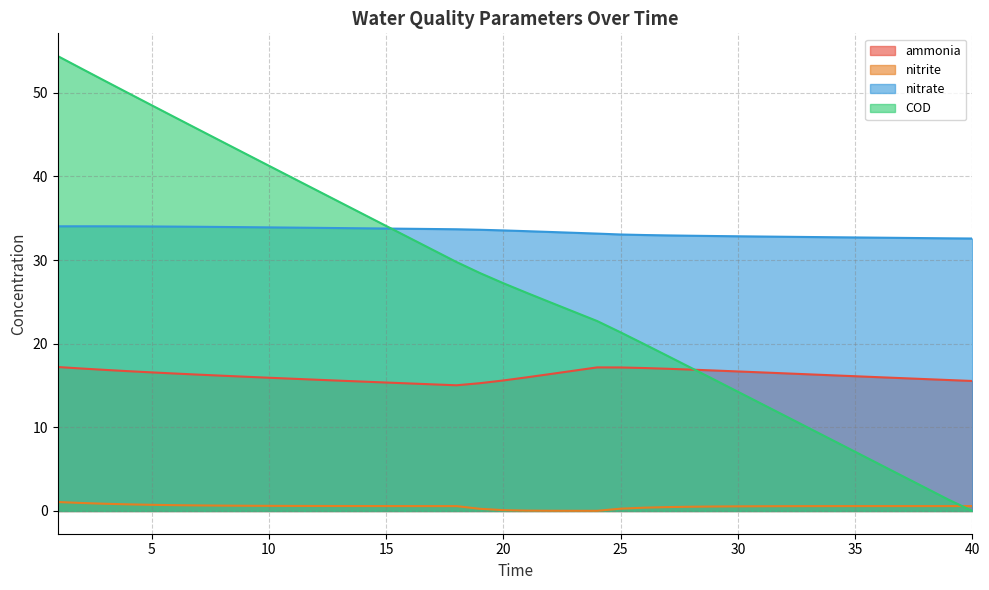

Does the chart display data point markers on the line(s)?

No